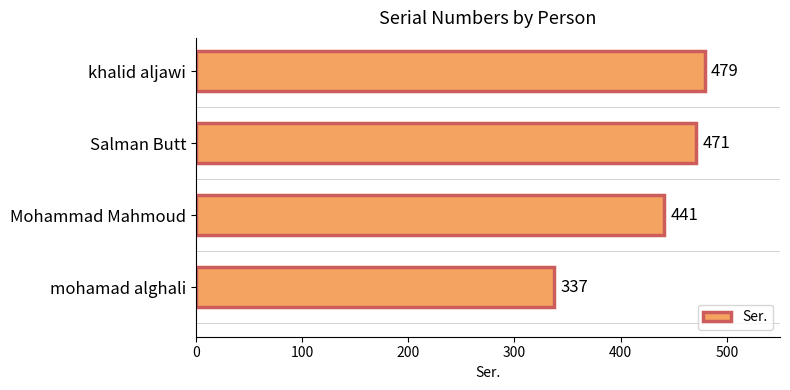

Are the bars grouped side by side (vs. stacked)?

No